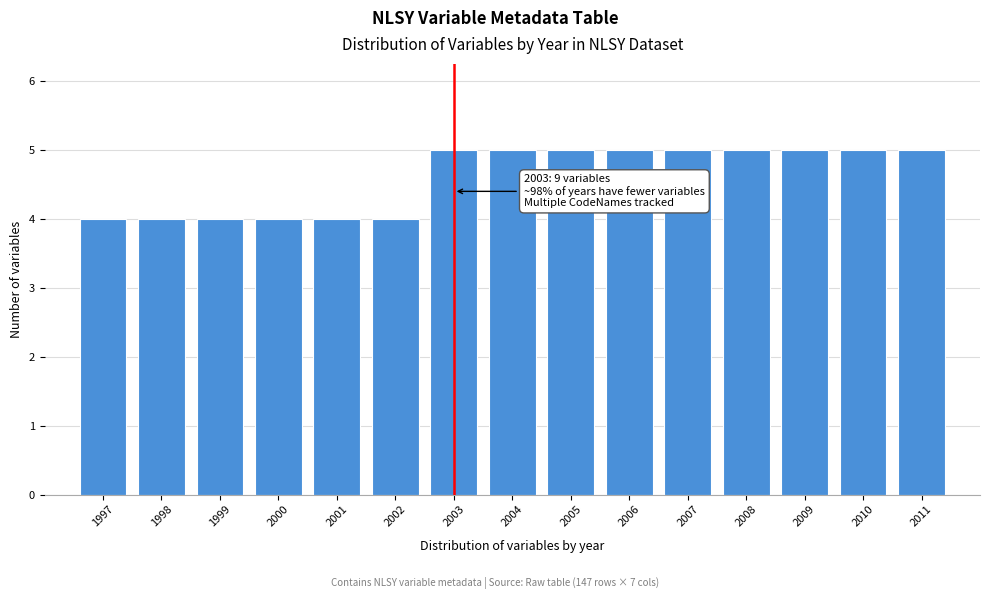

Reading right to left, list all the values displayed in this chart.

2011=5	2010=5	2009=5	2008=5	2007=5	2006=5	2005=5	2004=5	2003=5	2002=4	2001=4	2000=4	1999=4	1998=4	1997=4